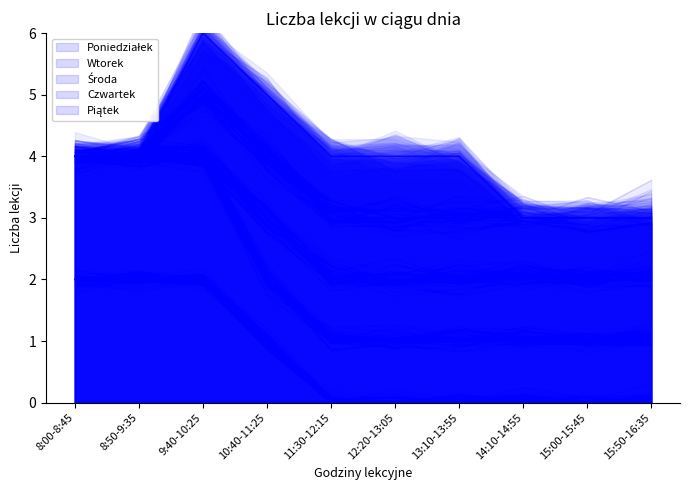

The value of Czwartek at 10:40-11:25 is 4. True or false?

True